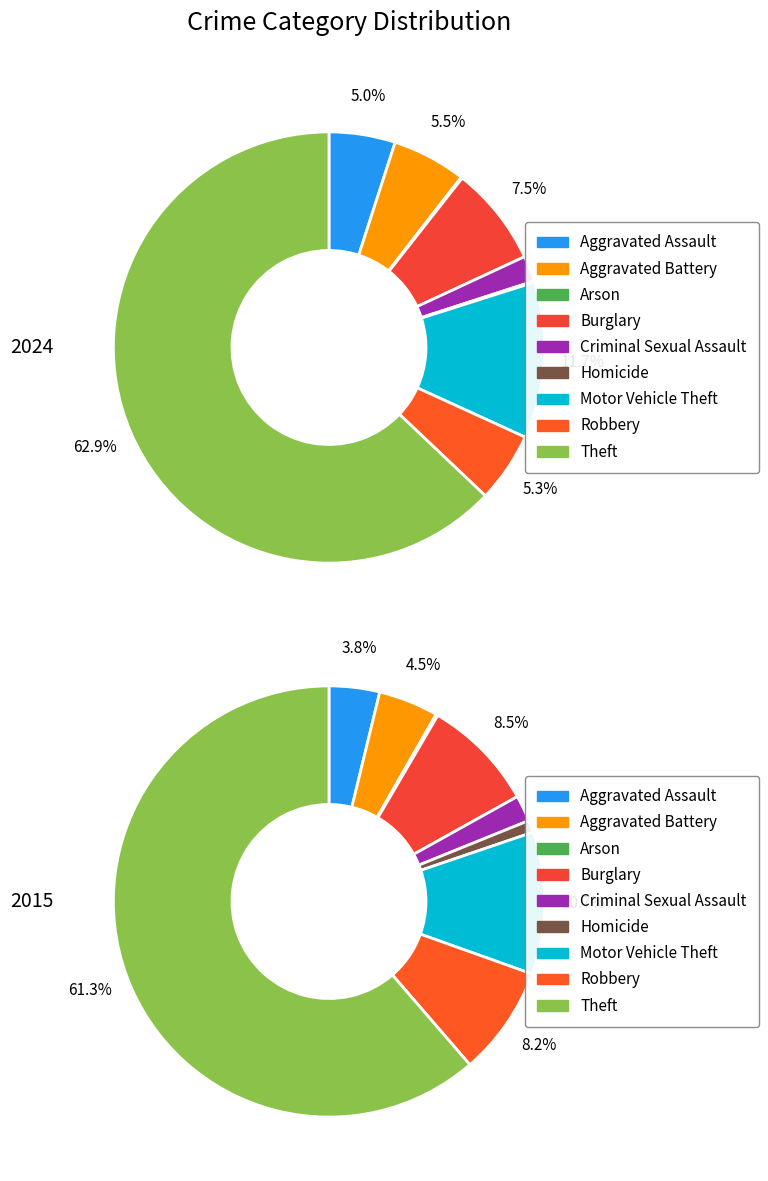

How many slices are in this pie chart?

9